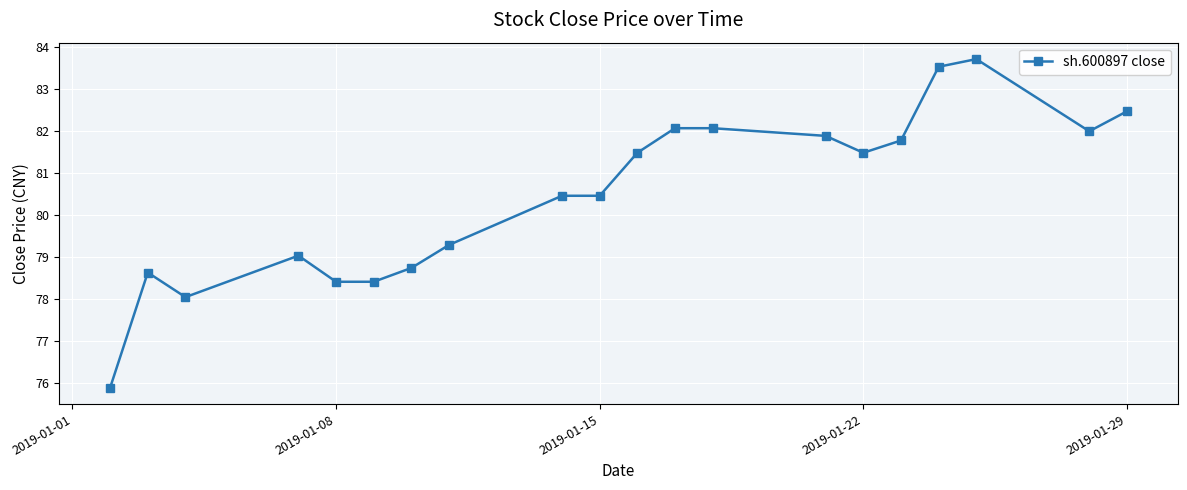

True or false: the data has more than 0 interior local peaks.

True